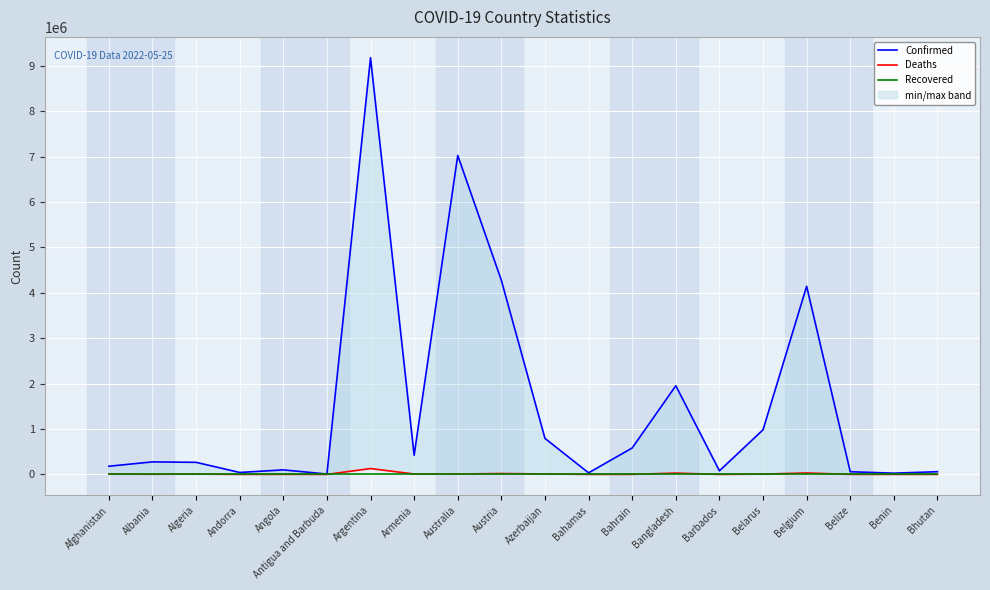

Rank the series by their maximum value, from highest to lowest.

Confirmed, Deaths, Recovered